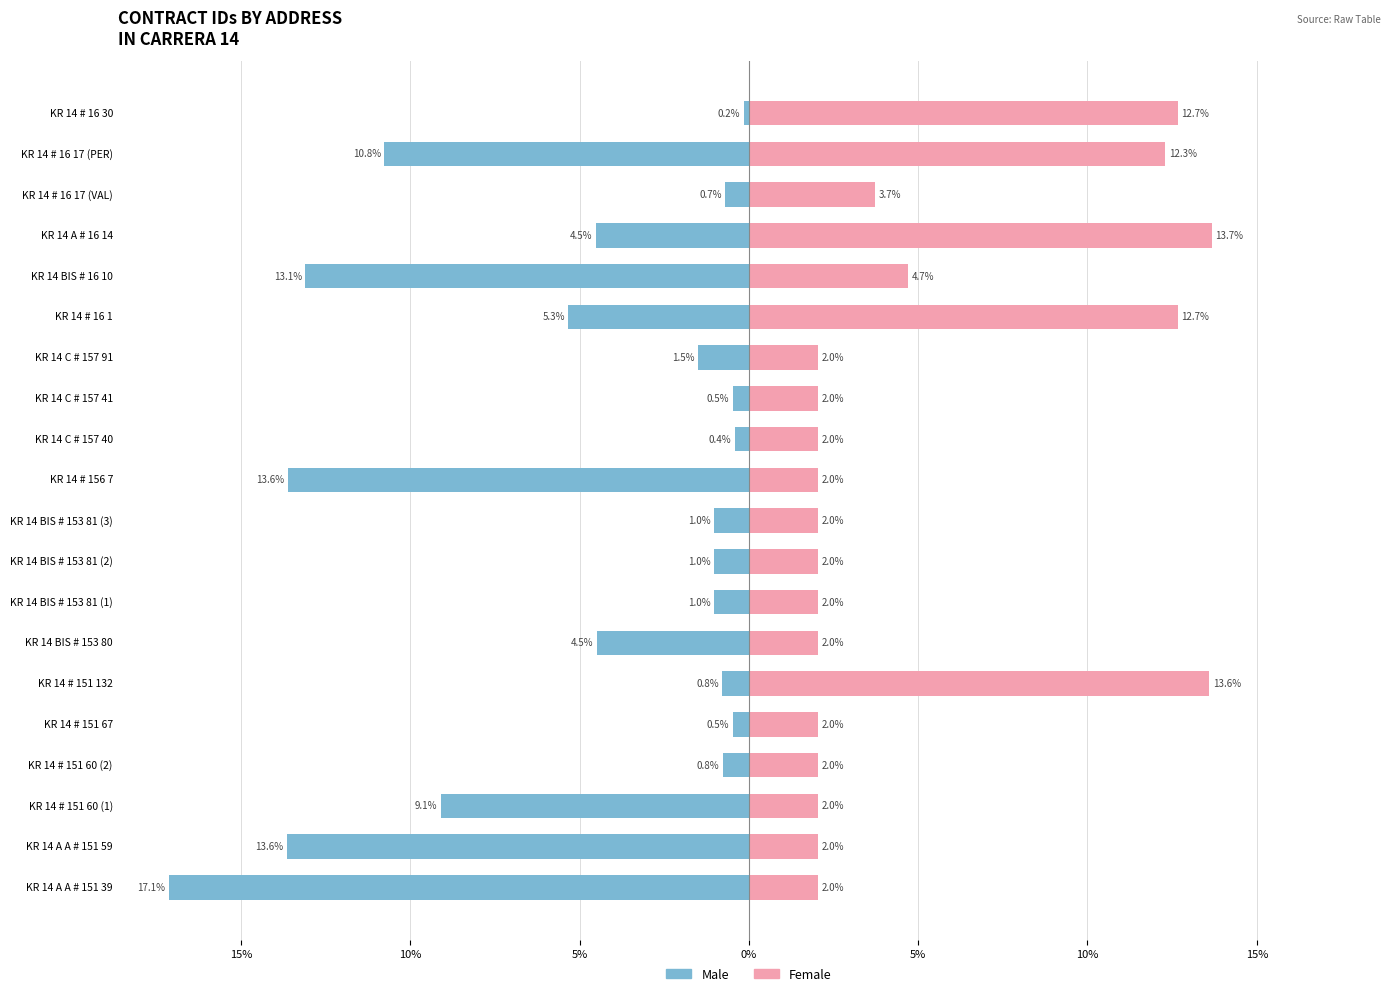

Is the value of Male at KR 14 A # 16 14 greater than the value of Female at KR 14 C # 157 91?

No